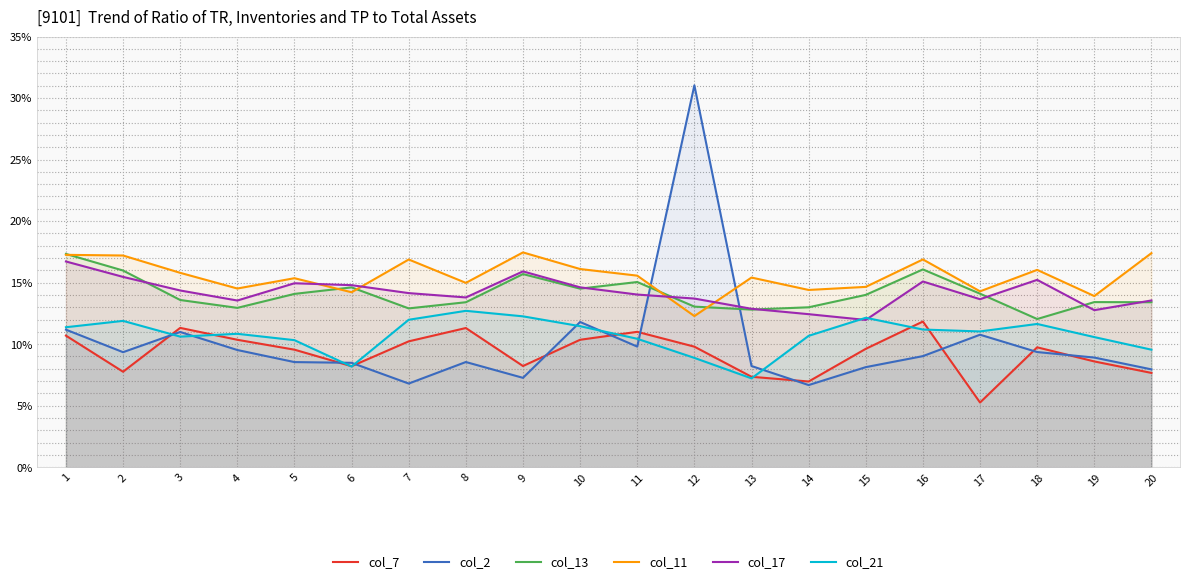

List the labels in order of col_21 value, largest first.

8, 9, 15, 7, 2, 18, 10, 1, 16, 17, 4, 14, 3, 19, 11, 5, 20, 12, 6, 13